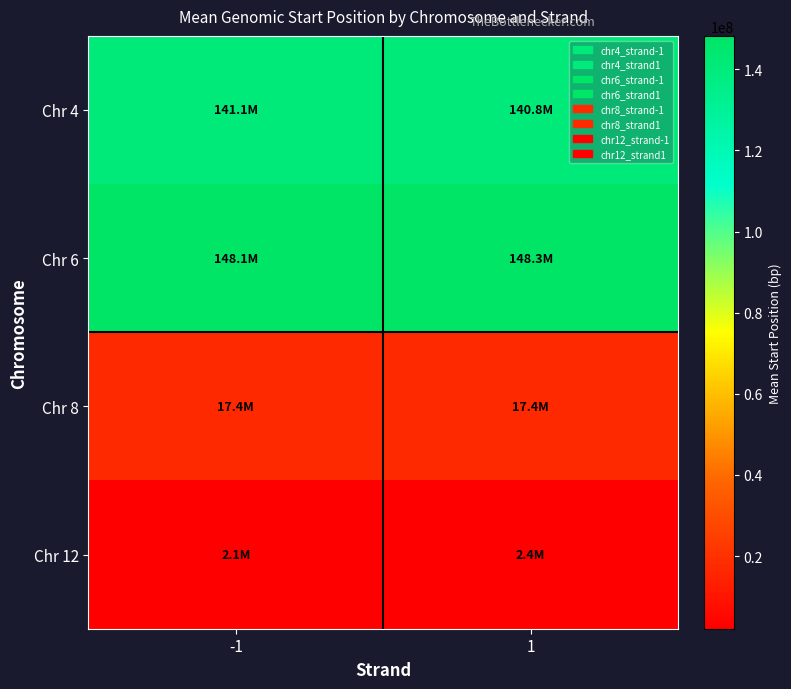

Reading right to left, list all the values displayed in this chart.

Chr 4: 1=140820932.6	-1=141129214.0
Chr 6: 1=148258800.5	-1=148121934.8
Chr 8: 1=17382828.0	-1=17438714.0
Chr 12: 1=2430840.0	-1=2079952.0